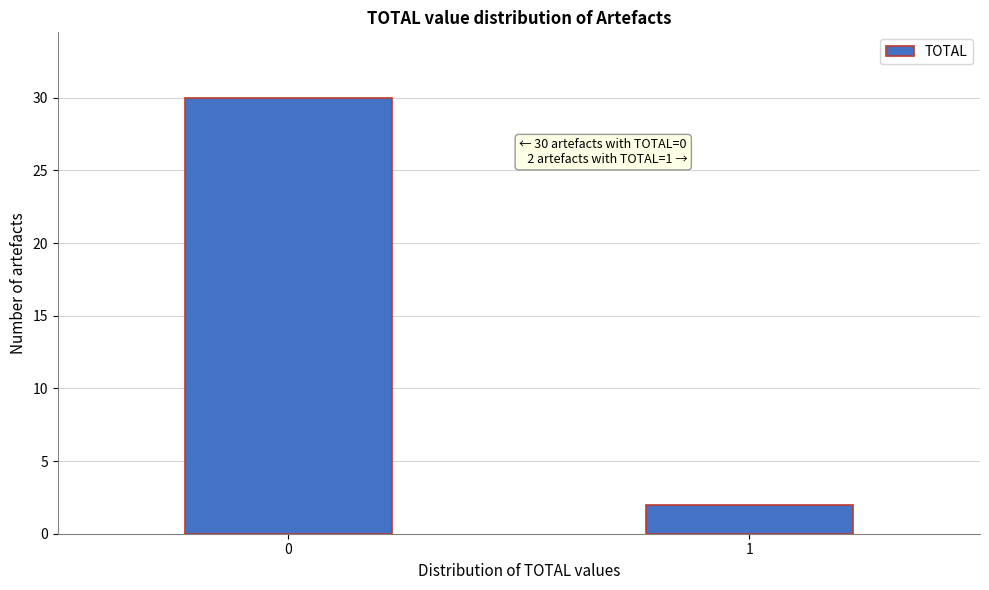

Reading left to right, list all the values displayed in this chart.

30	2